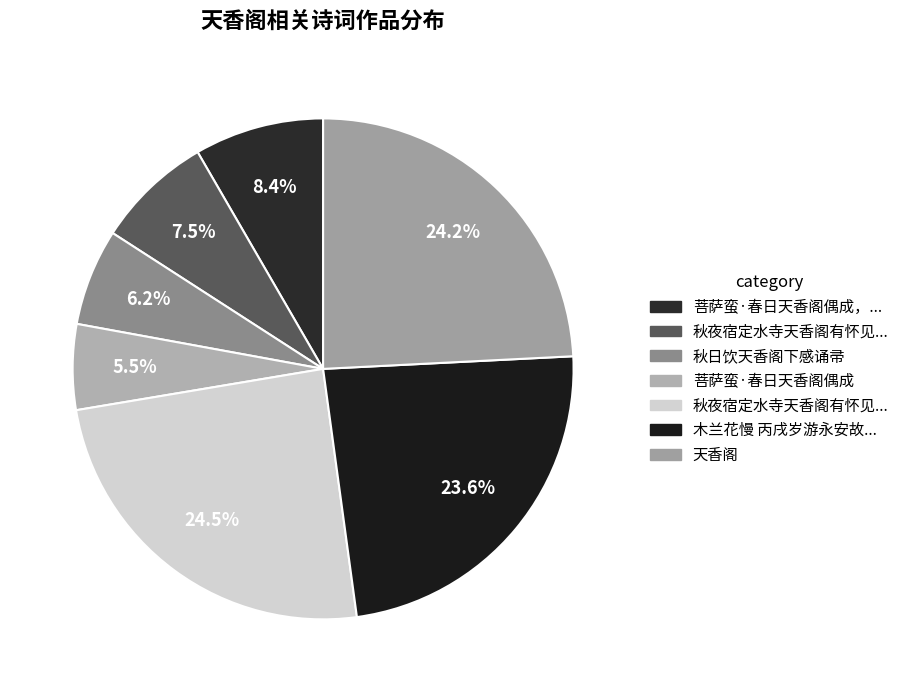

To the nearest percent, what is the difference between the largest and smallest slice percentages?

19%